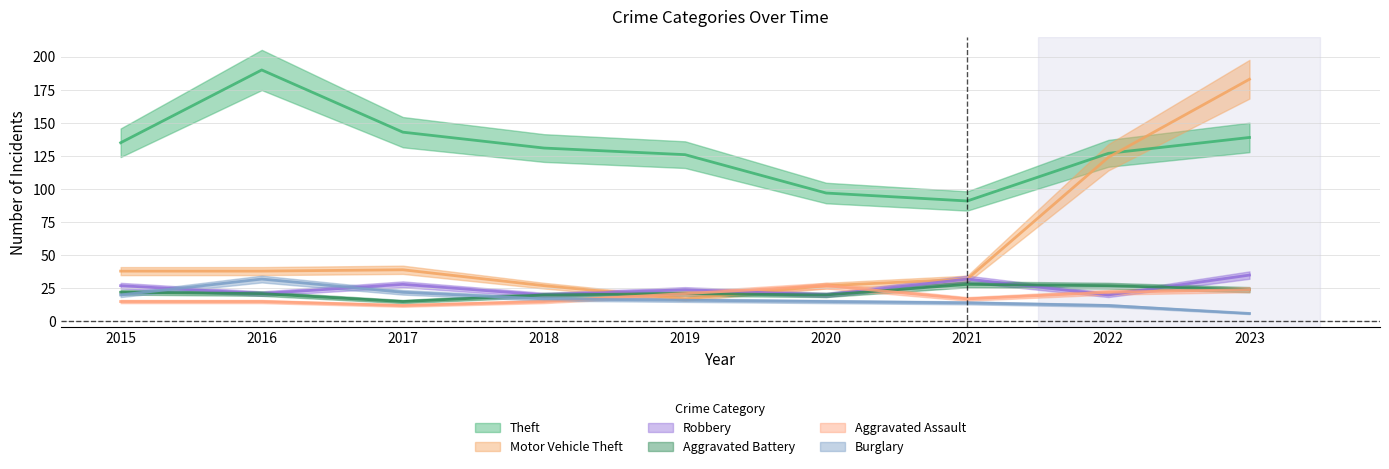

True or false: Burglary and Theft intersect in this chart.

False